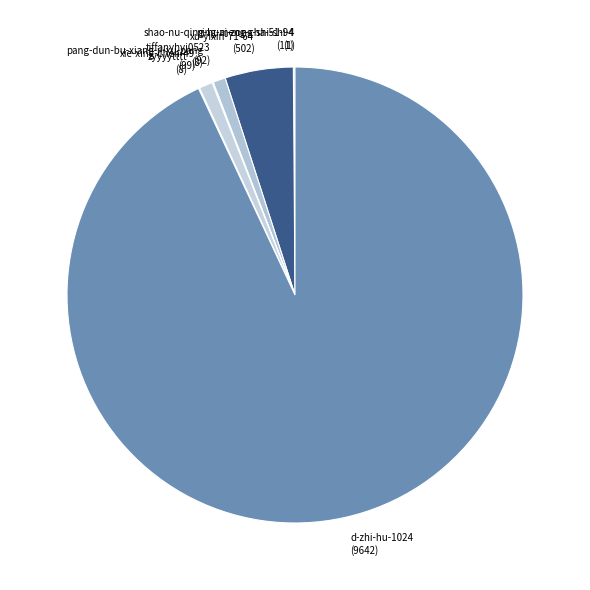

Is it true that tiffanyhyj0523 (92) is 11% of the pie?

False